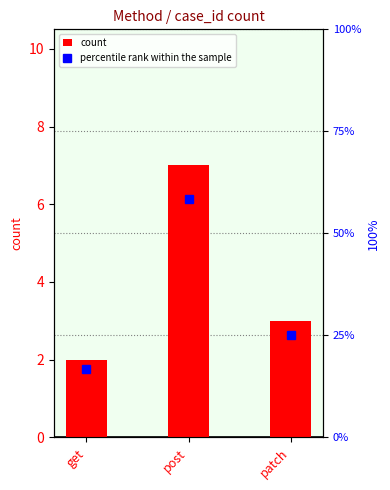

Are the bars grouped side by side (vs. stacked)?

Yes